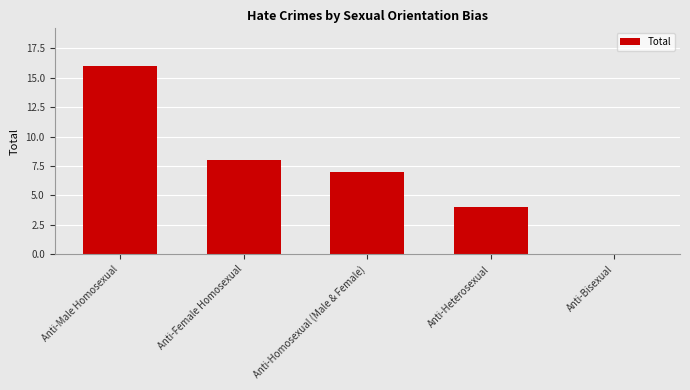

The value at Anti-Bisexual is 6. True or false?

False